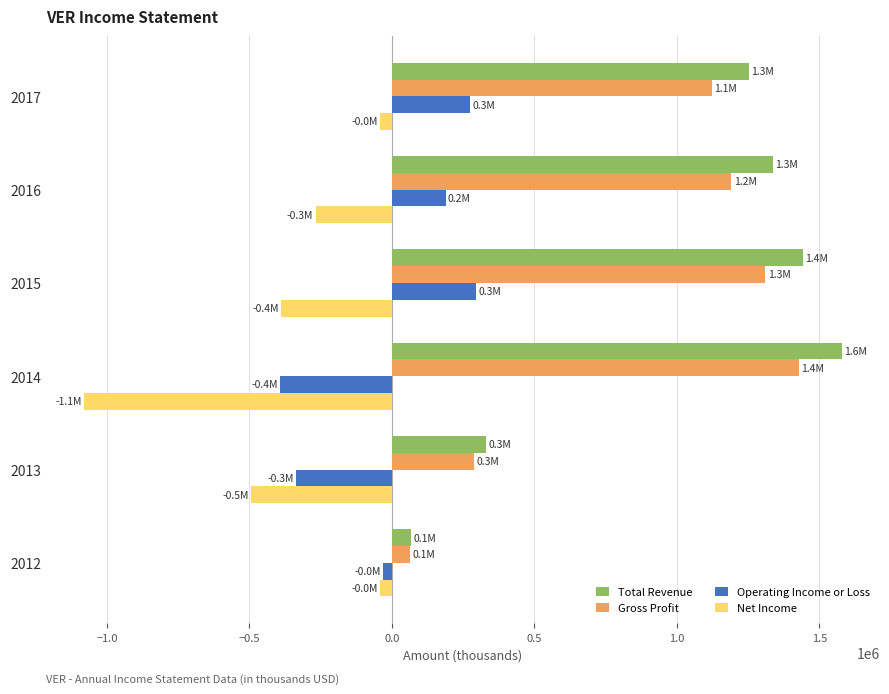

What is the total value across all series at 2014?

1533300